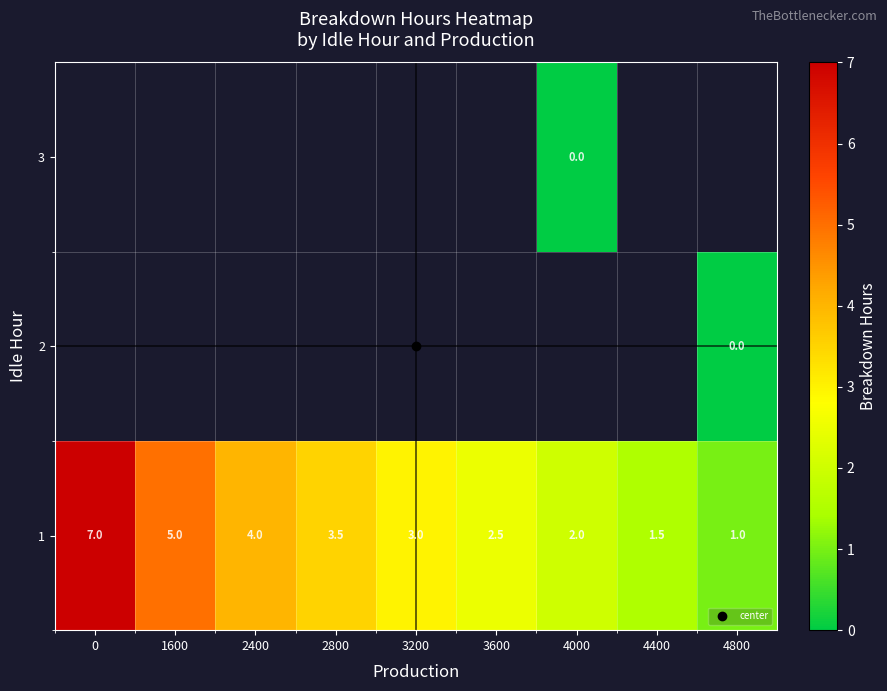

Rank the series by their maximum value, from highest to lowest.

1, 2, 3